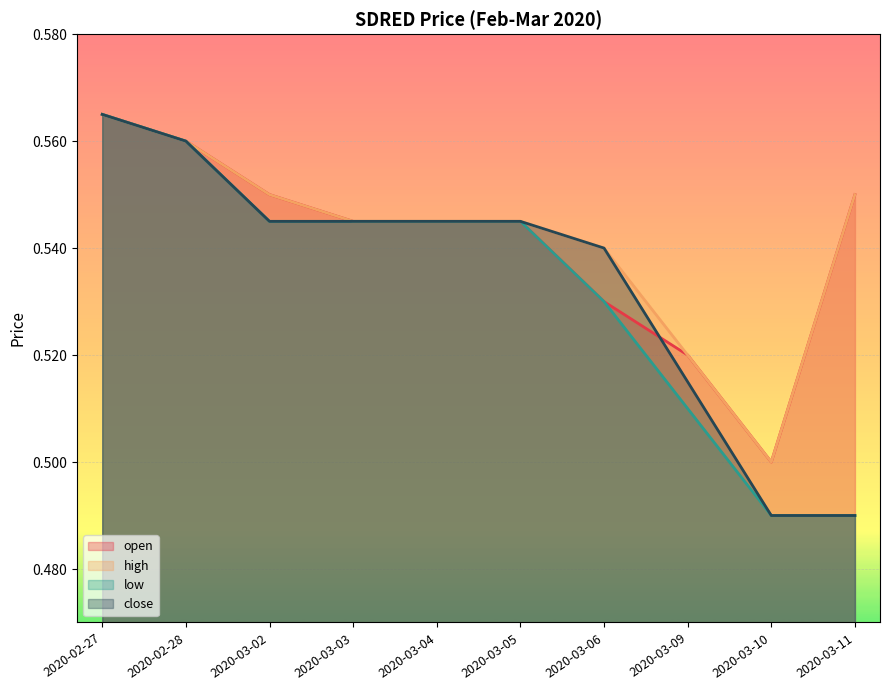

Which series has the largest range (max minus min)?

low